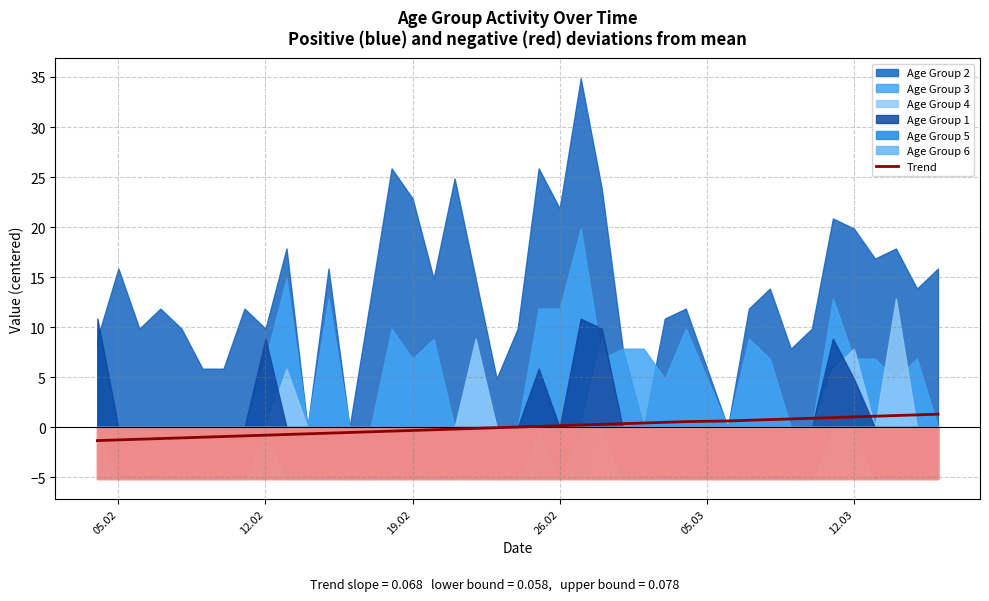

What is the lowest value of the Trend series?

-1.3